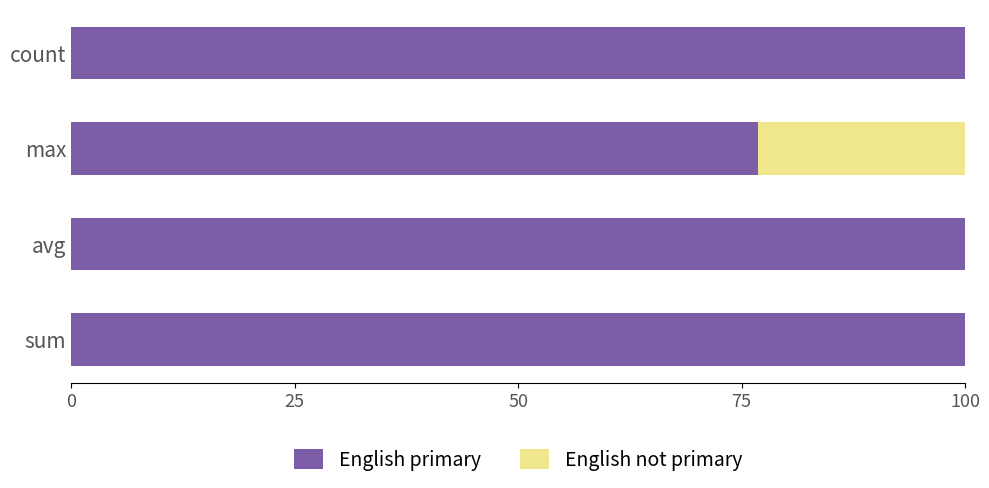

What is the sum of all English primary values?

376.8